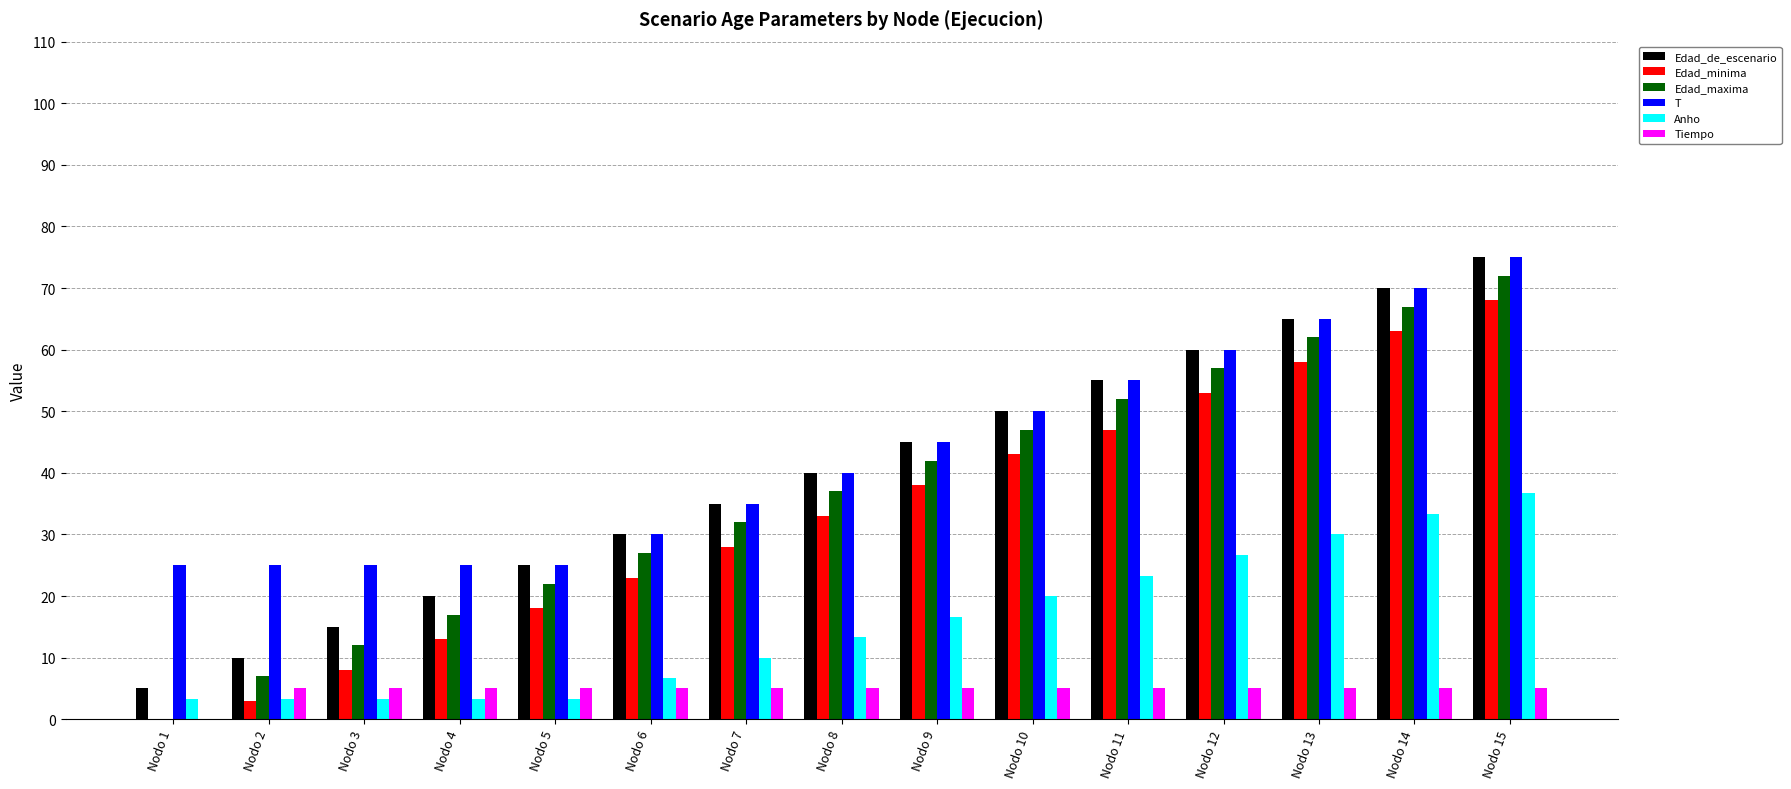

How many distinct data groups are displayed?

6